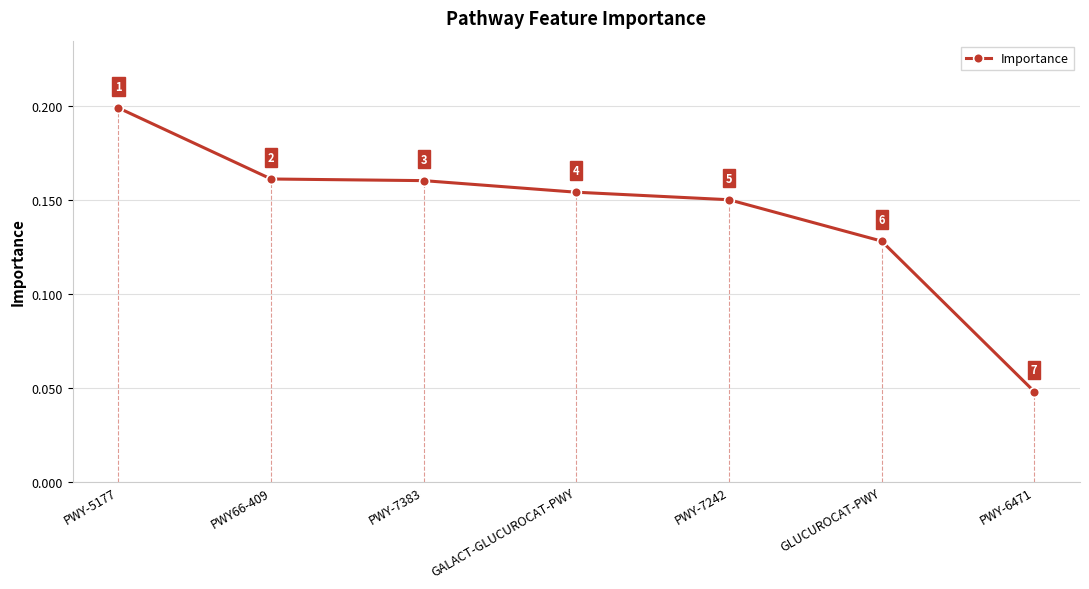

Is it true that the value at PWY-7383 is 0.2?

True